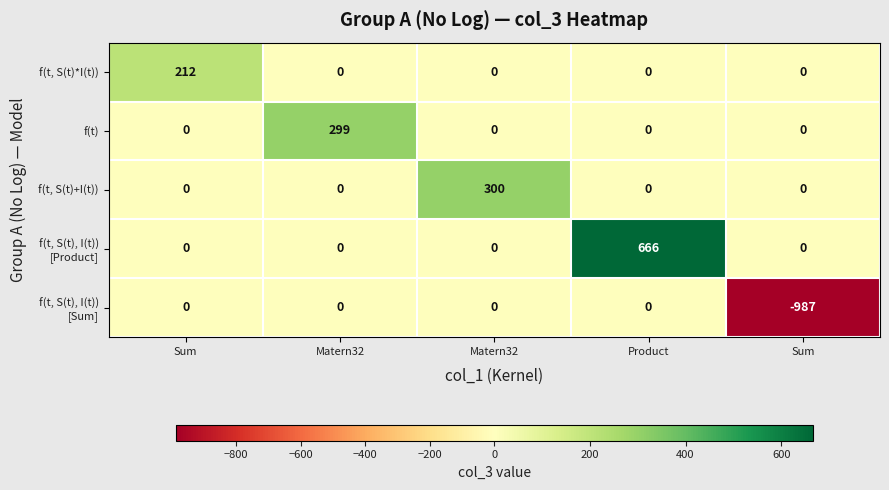

Which label corresponds to the smallest value in the chart?

Sum